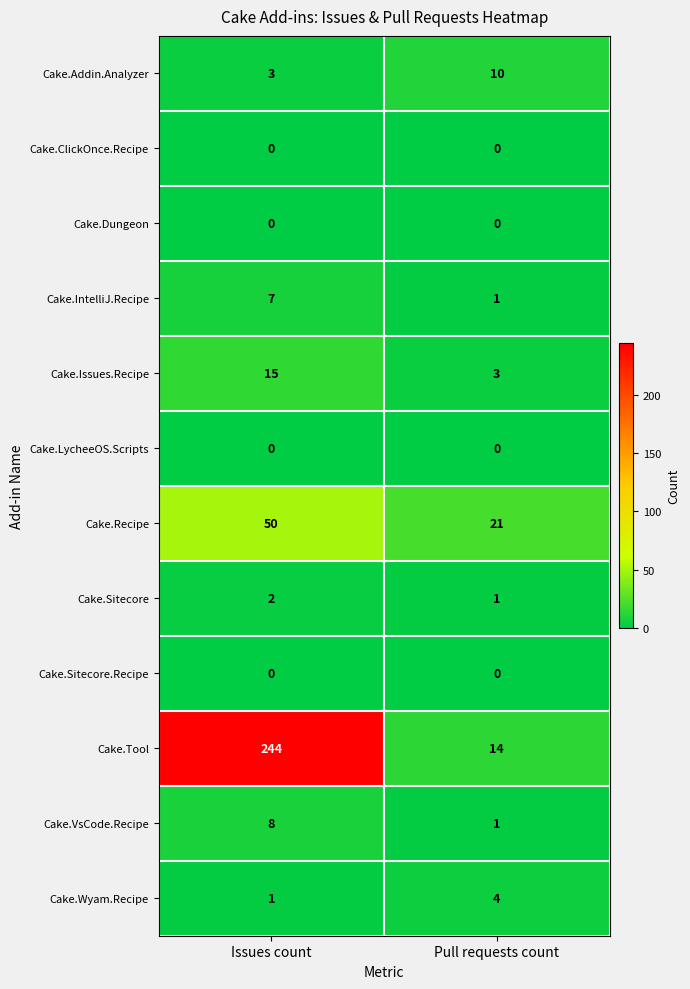

How many series are shown in this chart?

12